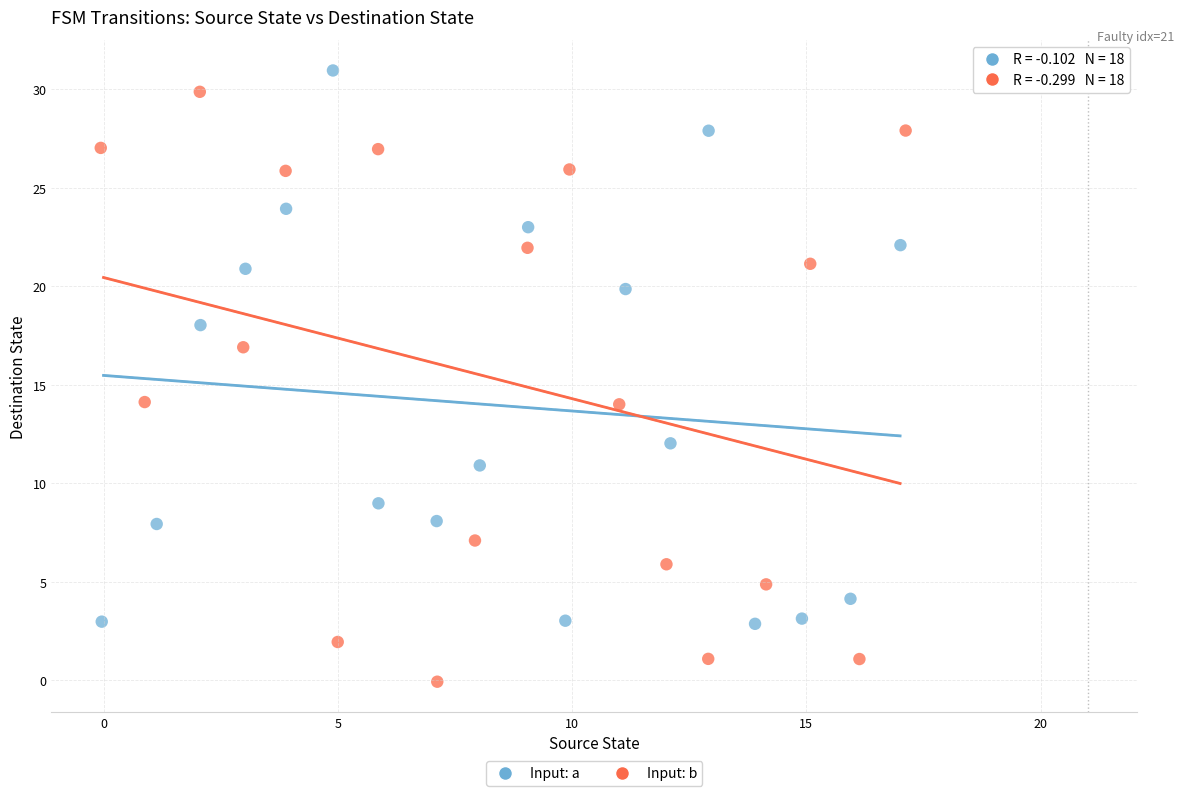

Which series reaches the minimum Y coordinate?

Input: b